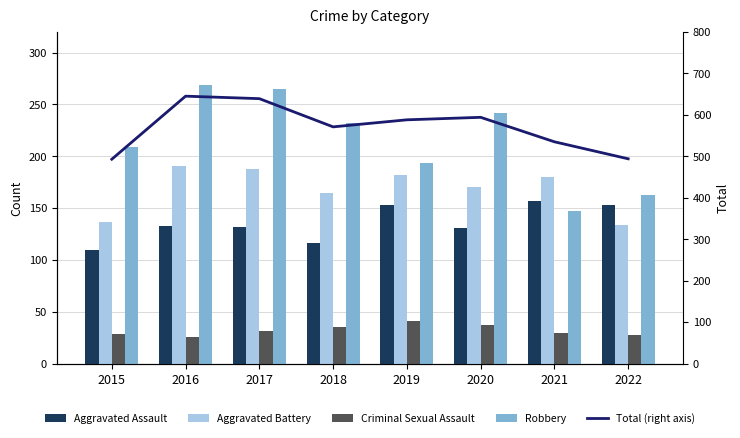

Which series changed the most between 2020 and 2022?

Total (right axis)